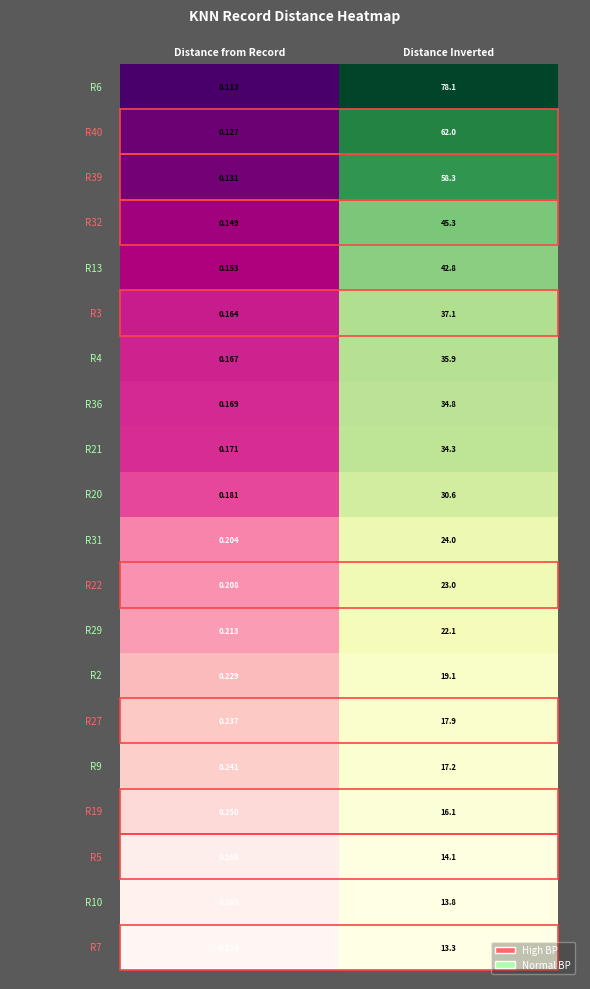

What is the sum of the R5 values at 0 and 1?

14.4